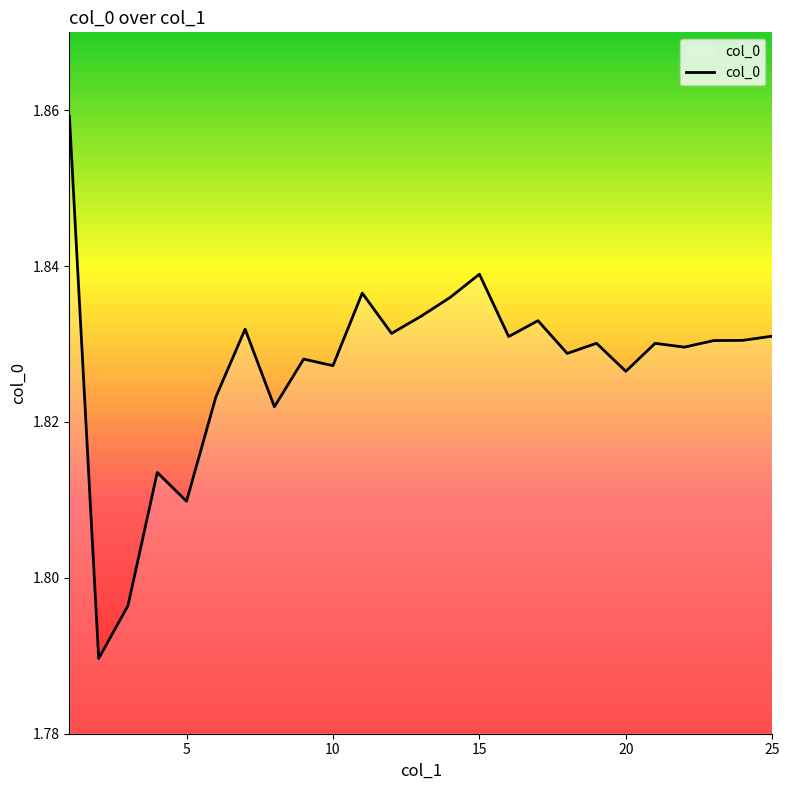

How many interior local valleys (lower than both neighbors) does the data have?

9